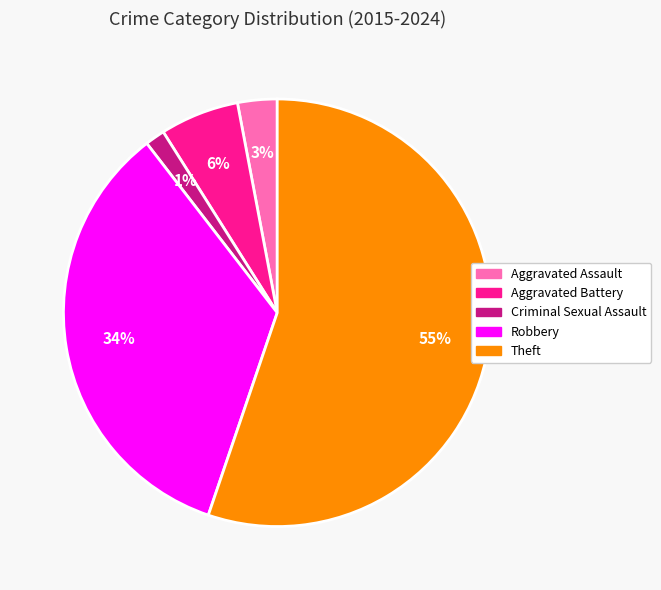

To the nearest percent, what portion does Criminal Sexual Assault represent?

1%